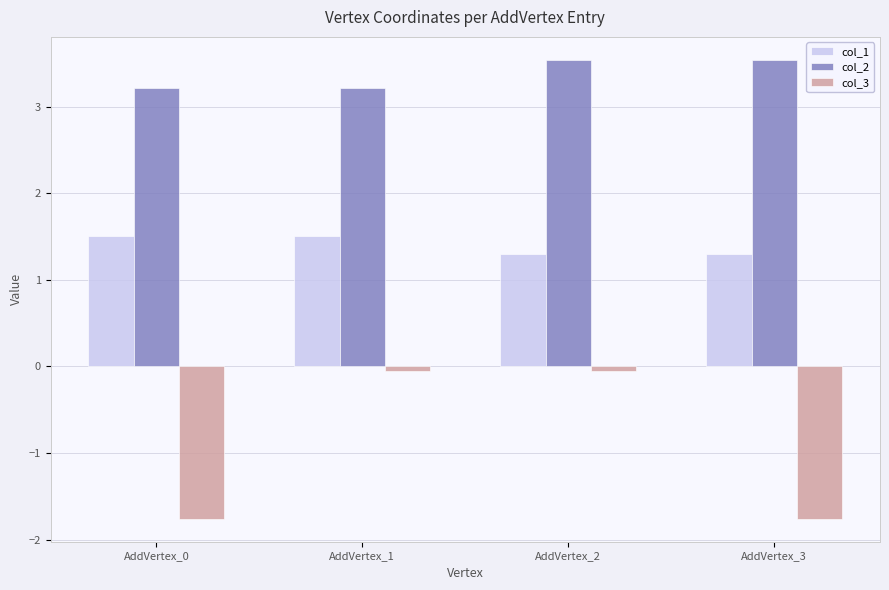

Which series has the largest total across all categories?

col_2